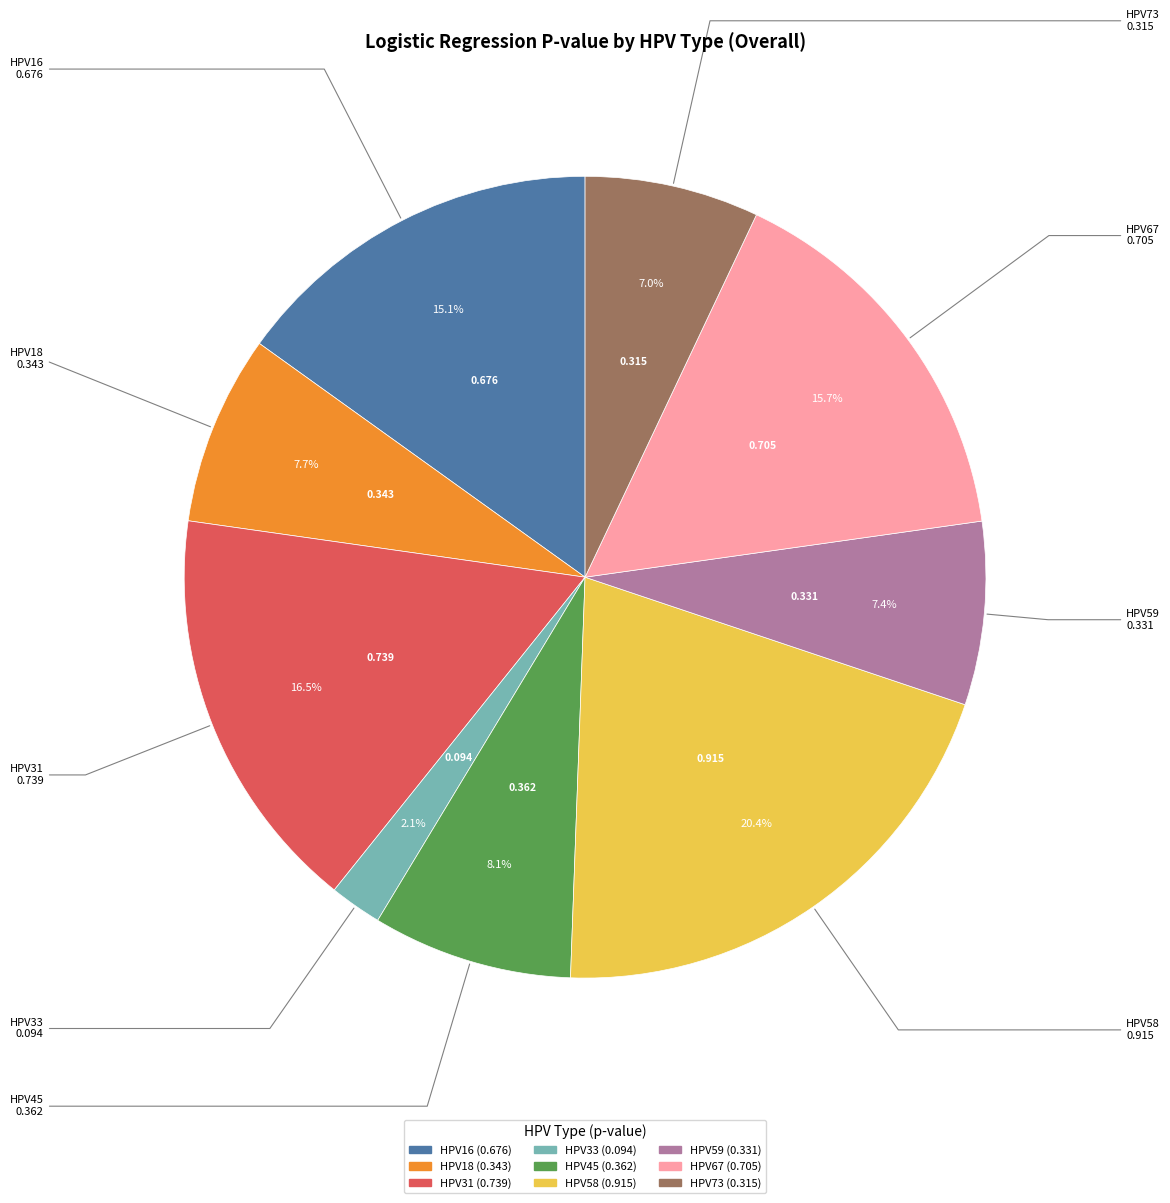

Is there a majority slice in this chart?

No